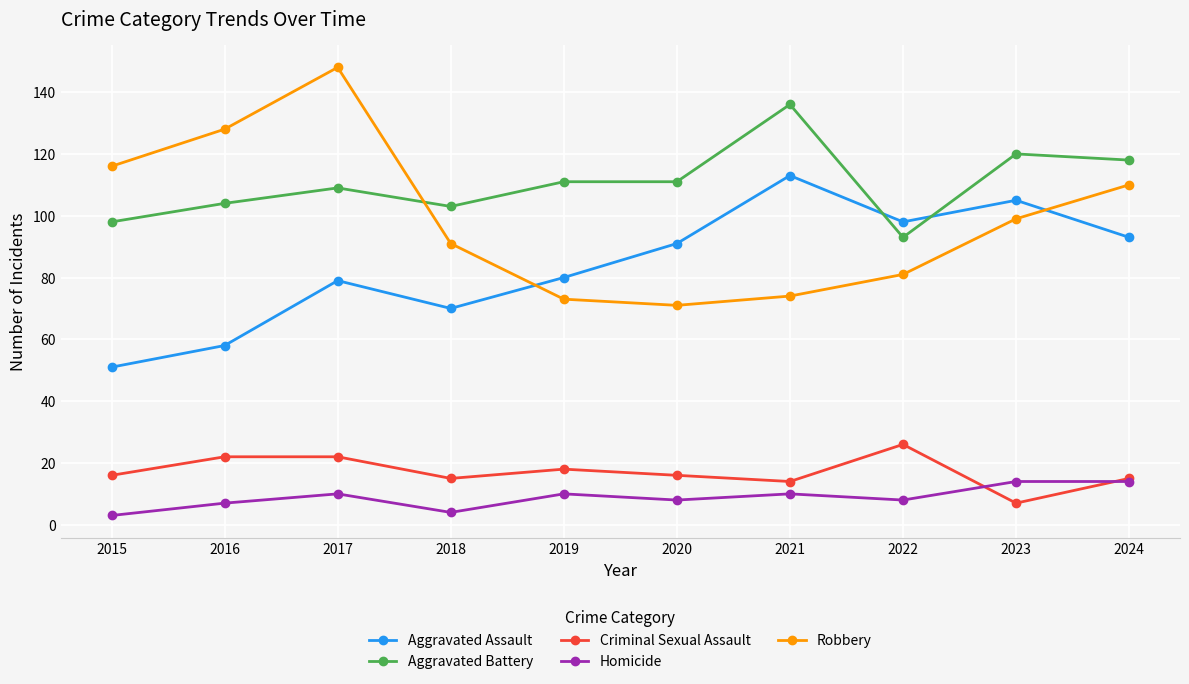

Rank the series by their maximum value, from lowest to highest.

Homicide, Criminal Sexual Assault, Aggravated Assault, Aggravated Battery, Robbery